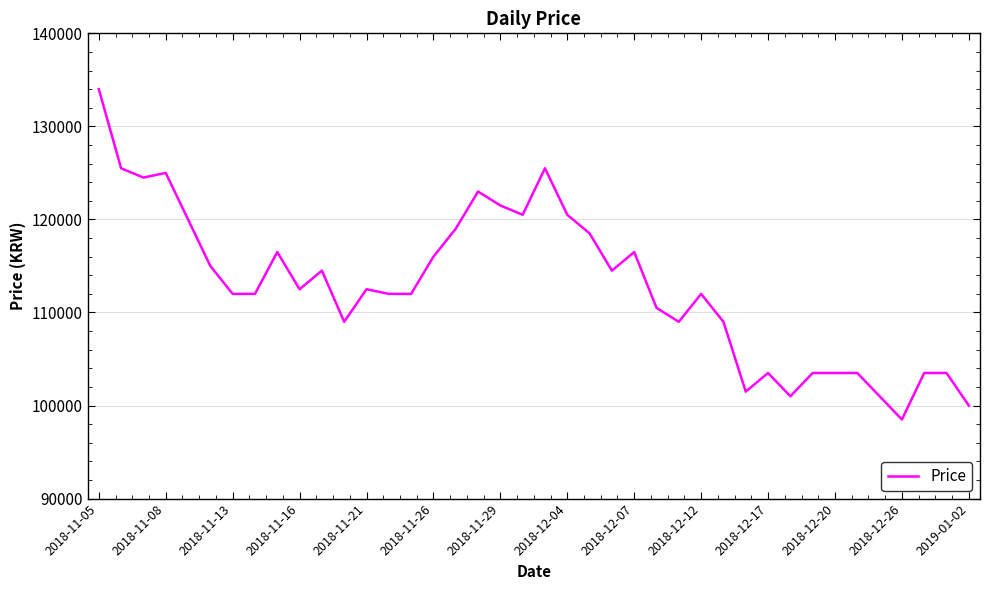

What is the difference between the maximum and minimum values?

35500